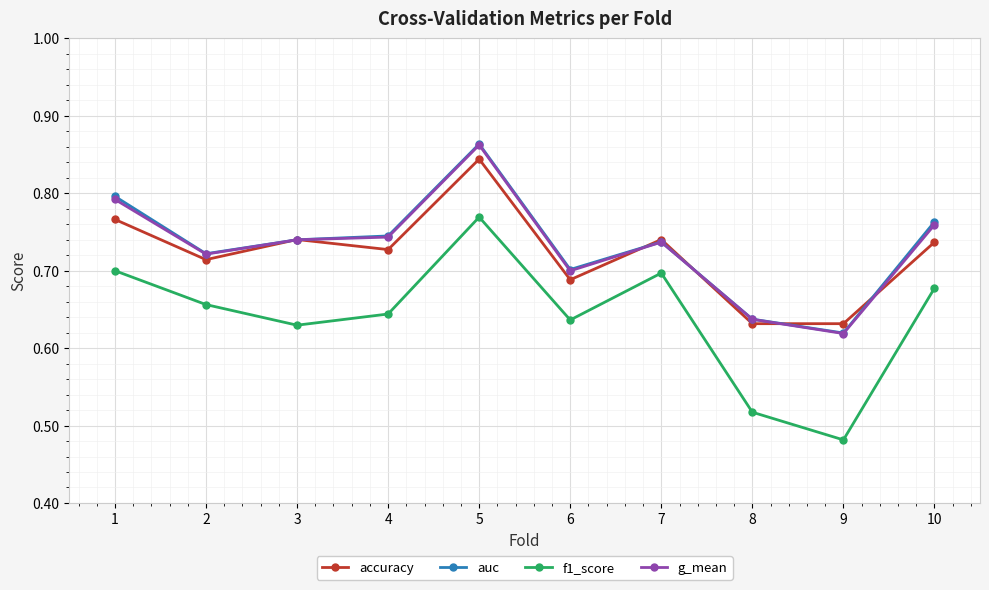

True or false: f1_score and g_mean intersect in this chart.

False